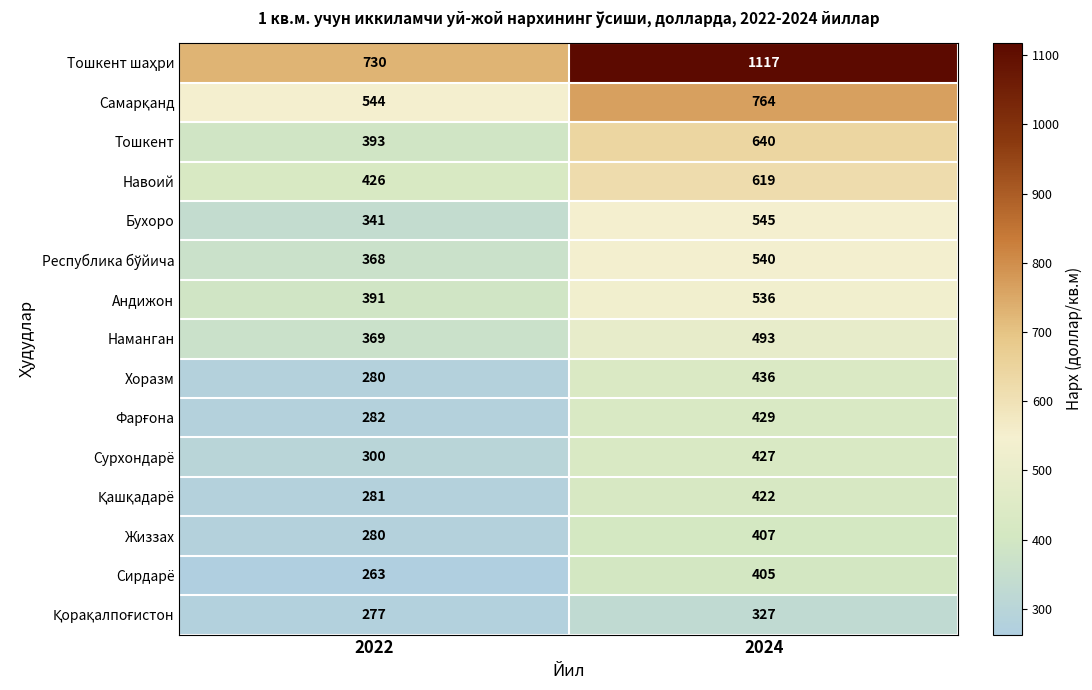

What is the spread (max minus min) of values at 2022?

467